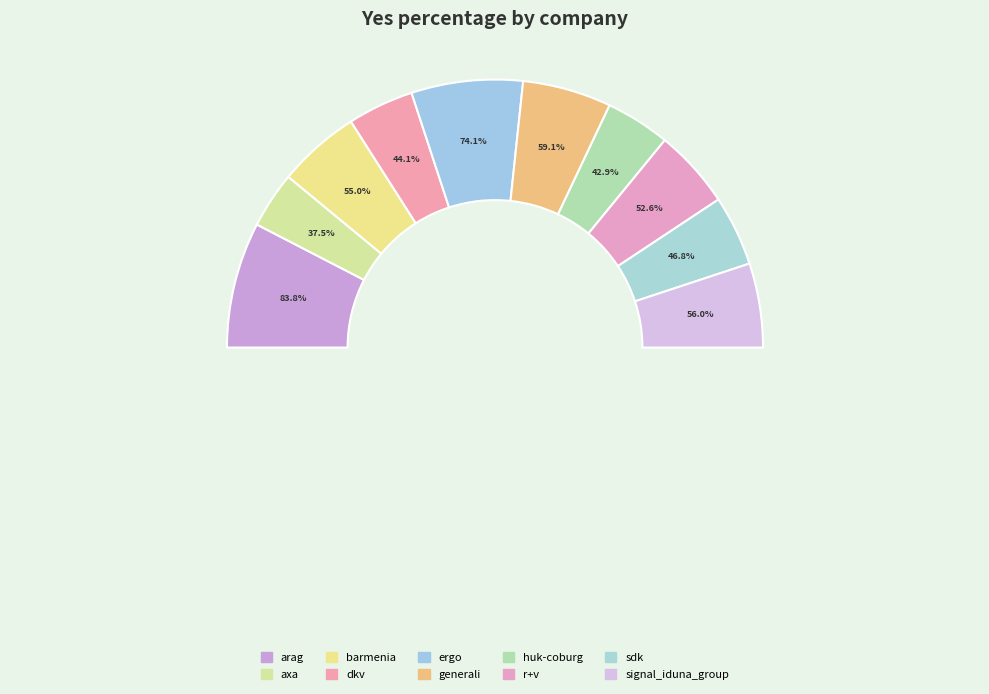

Does any single category account for the majority?

No